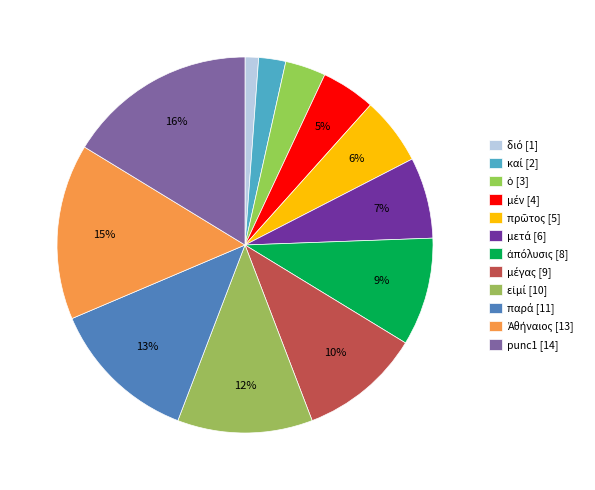

Does μέγας account for over 50% of the chart?

No